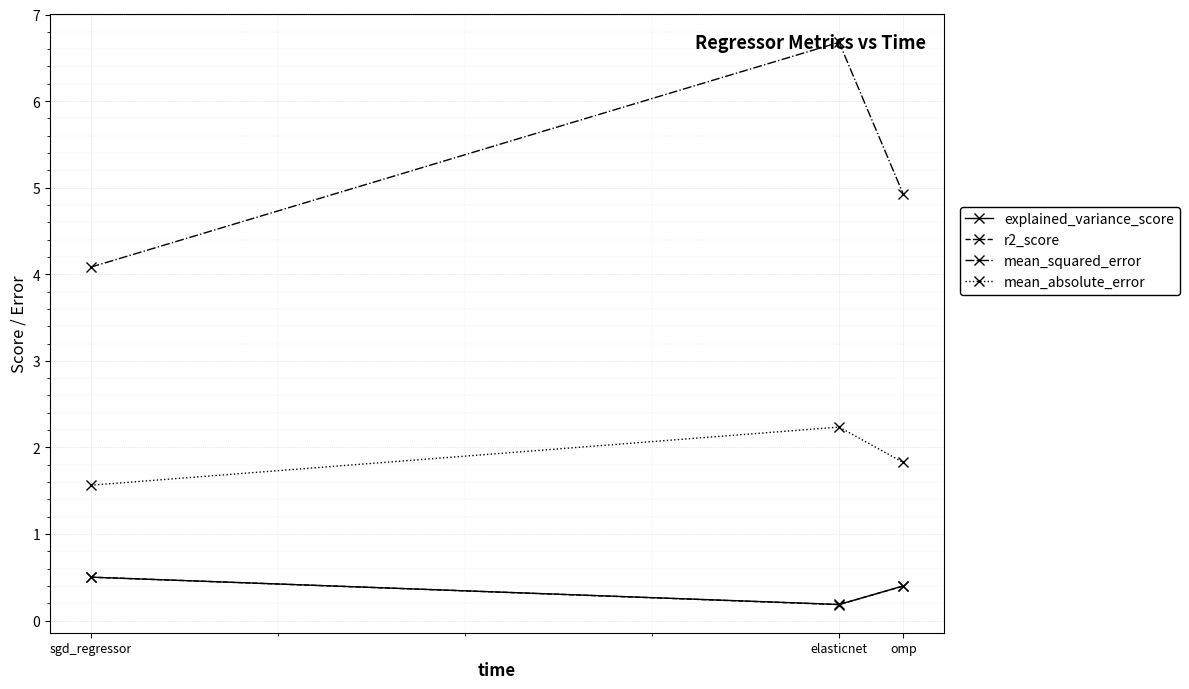

At which category does the chart reach its minimum across all series?

elasticnet